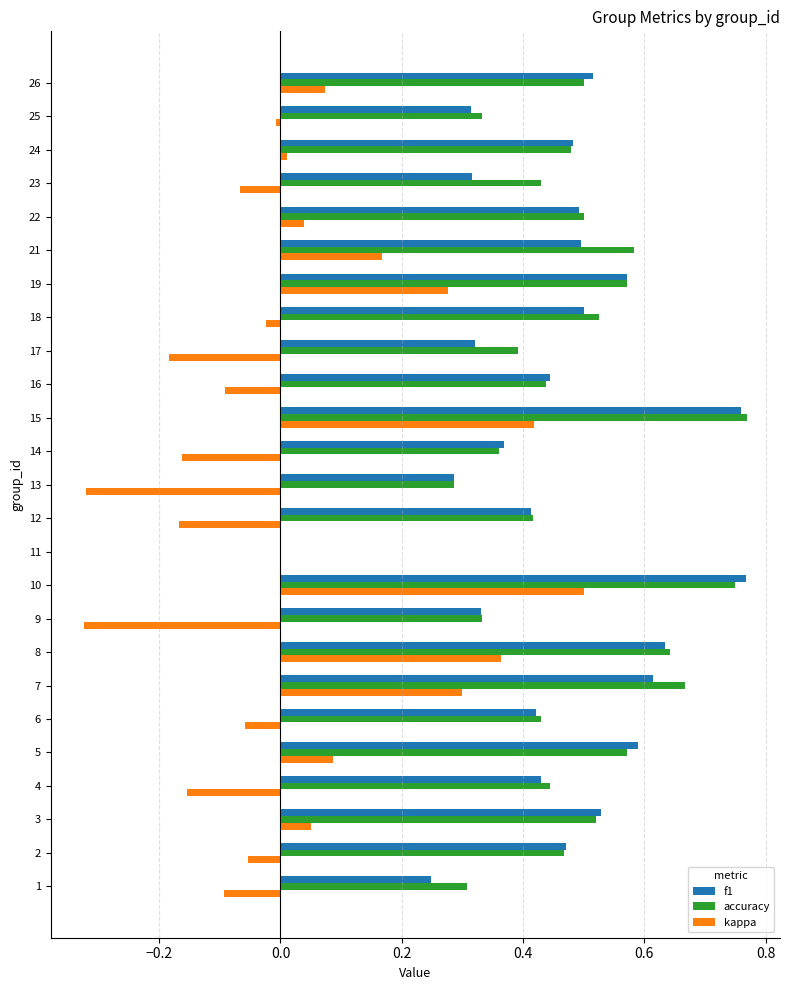

How many categories are shown in the chart?

25